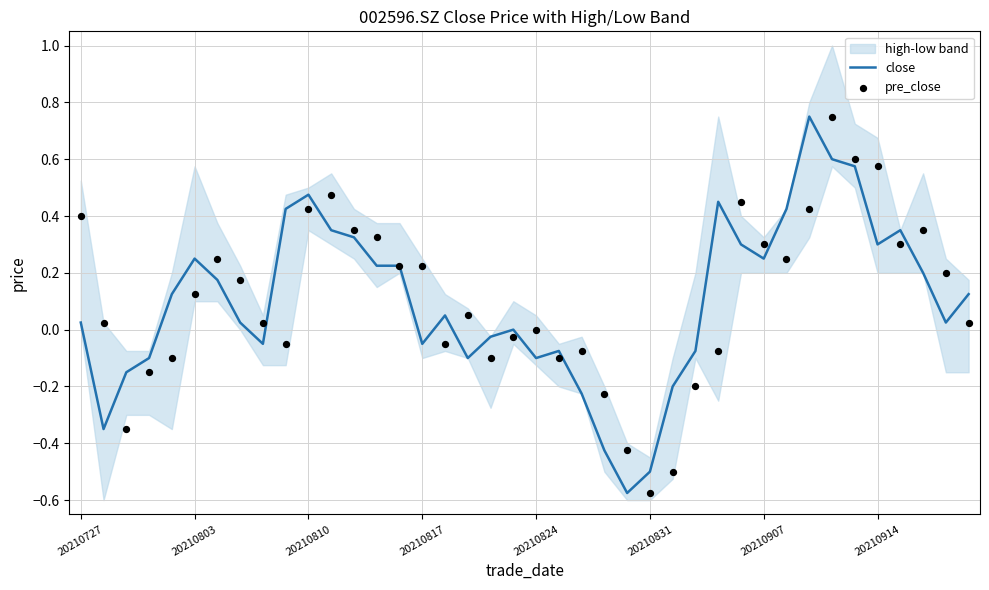

Is the value of close at 20210914 greater than the value of pre_close at 20210824?

Yes